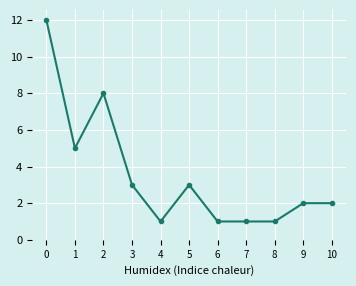

Reading left to right, transcribe all the data shown in this chart.

0=12	1=5	2=8	3=3	4=1	5=3	6=1	7=1	8=1	9=2	10=2